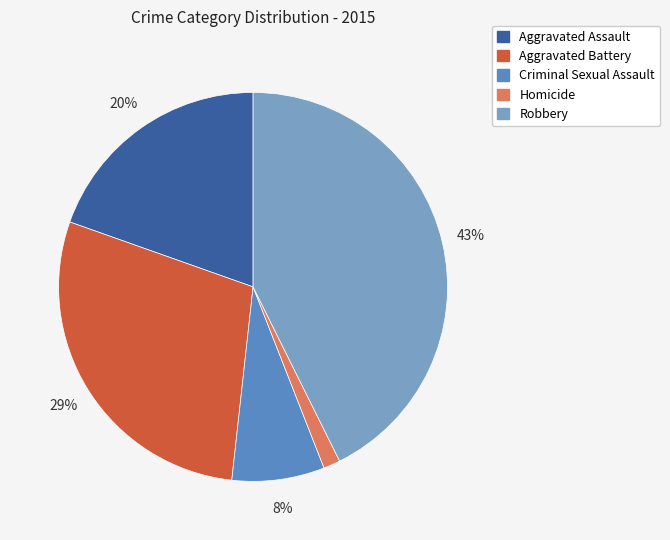

To the nearest percent, what is the average slice percentage?

20%